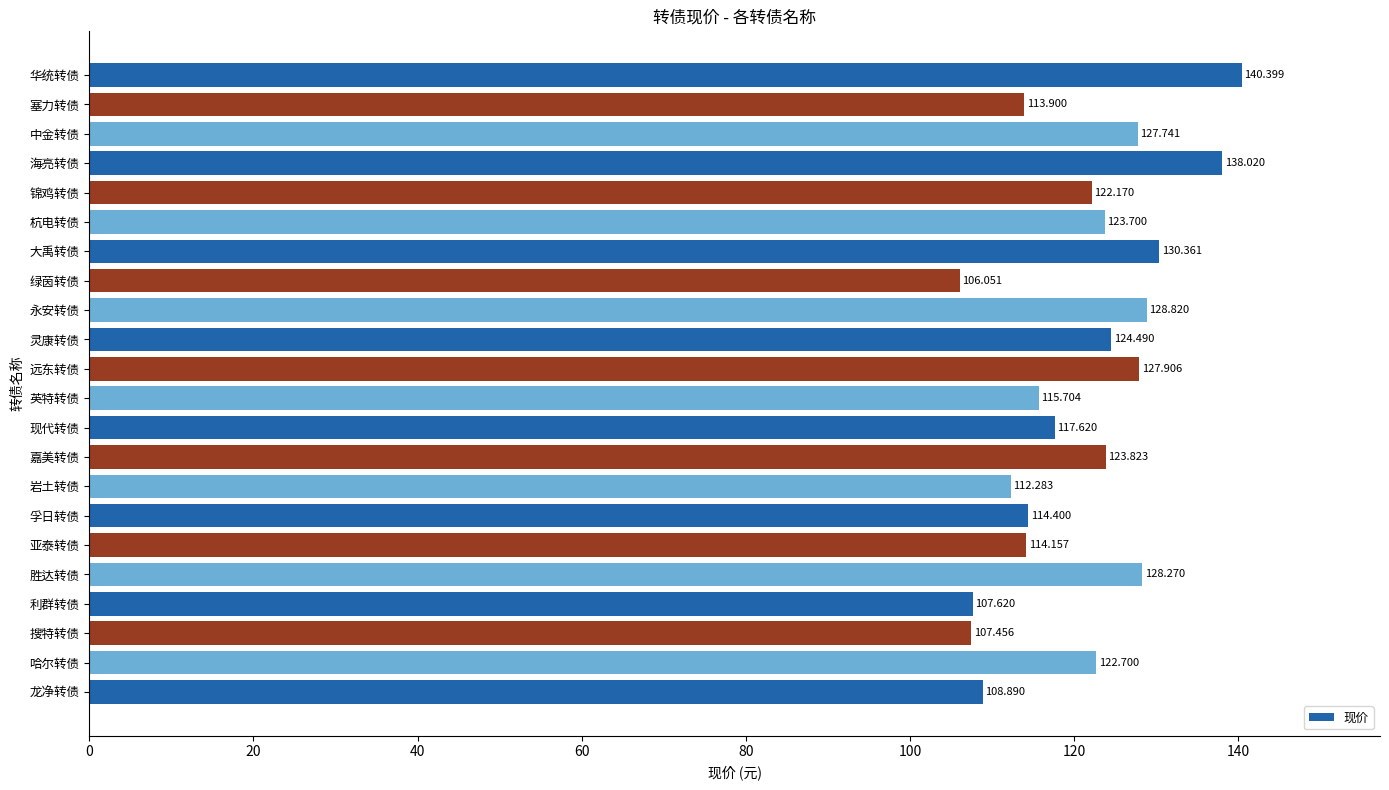

At which label is the value closest to 123?

哈尔转债